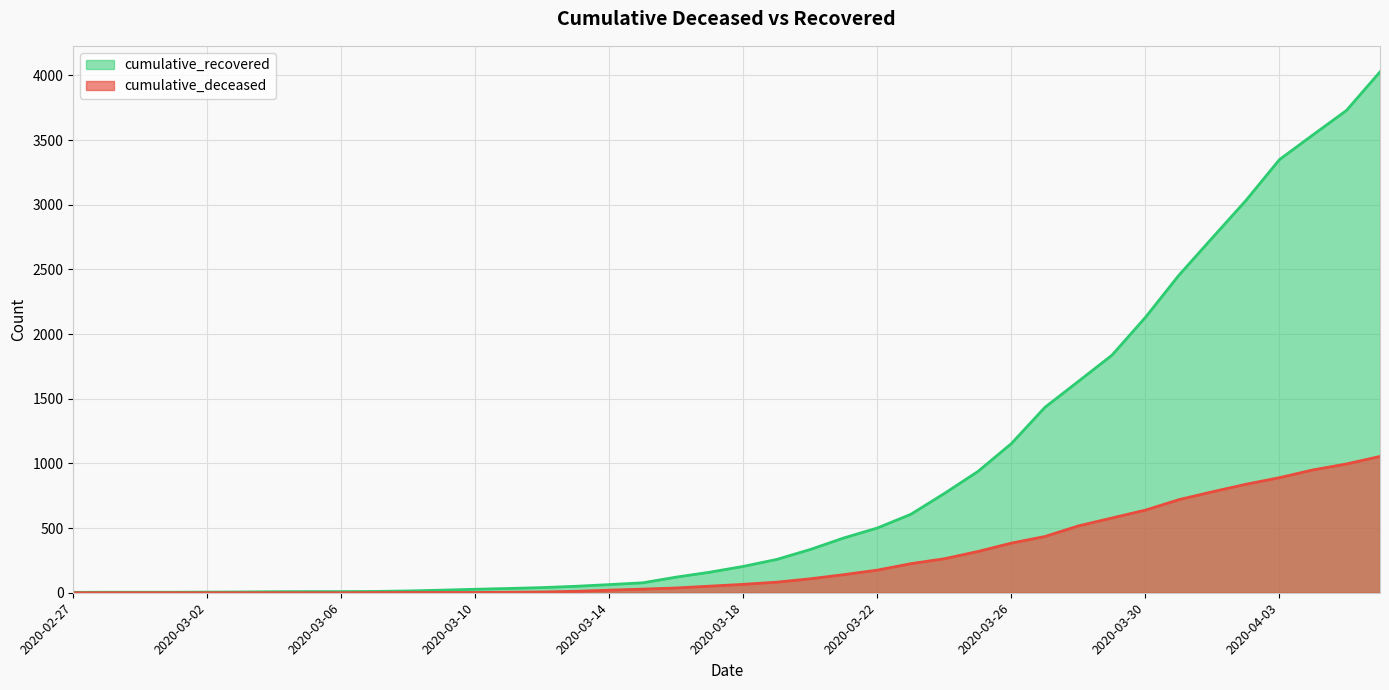

At which category is the sum across all series the highest?

2020-04-06